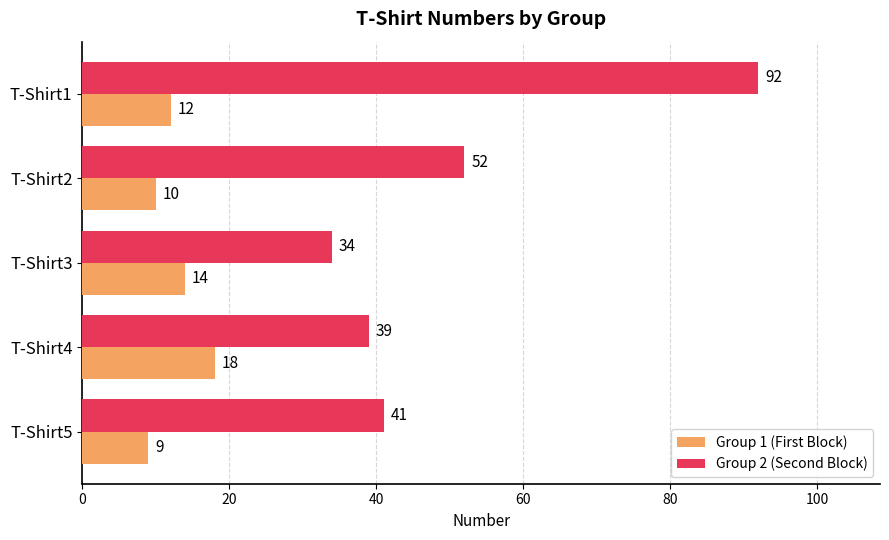

What are all the series names shown in the legend?

Group 1 (First Block), Group 2 (Second Block)